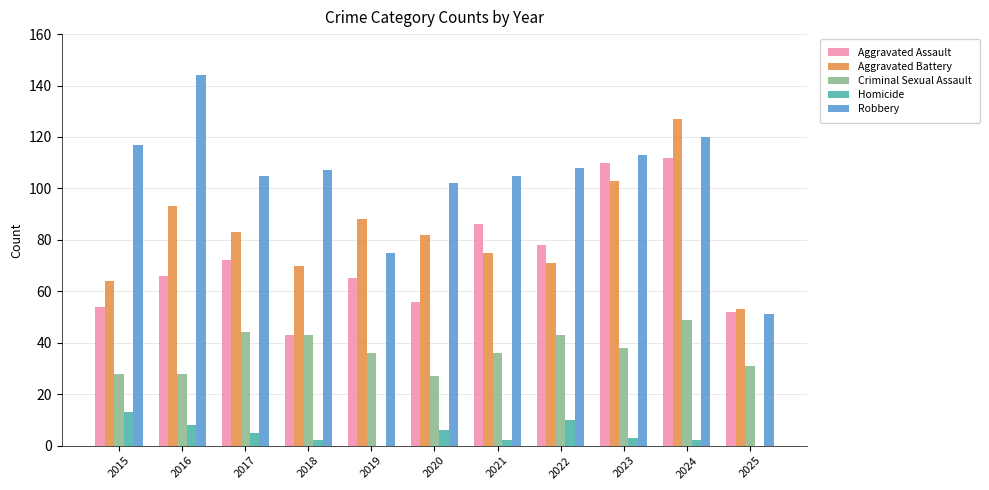

What is the average value of the Aggravated Battery series?

83